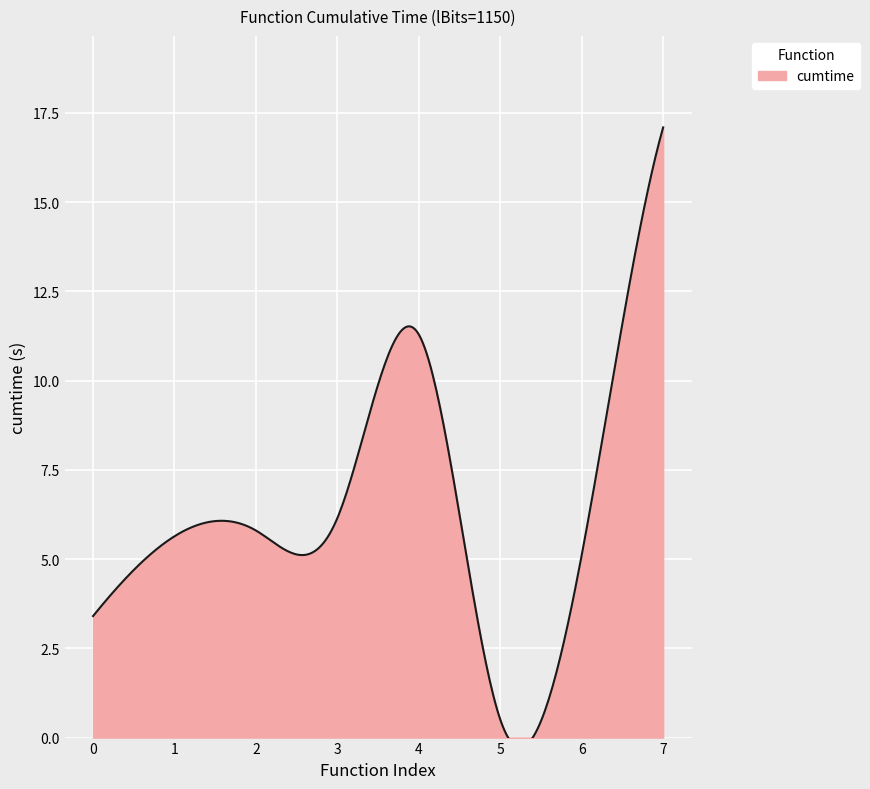

What is the value of the 3rd point from the left?

5.8